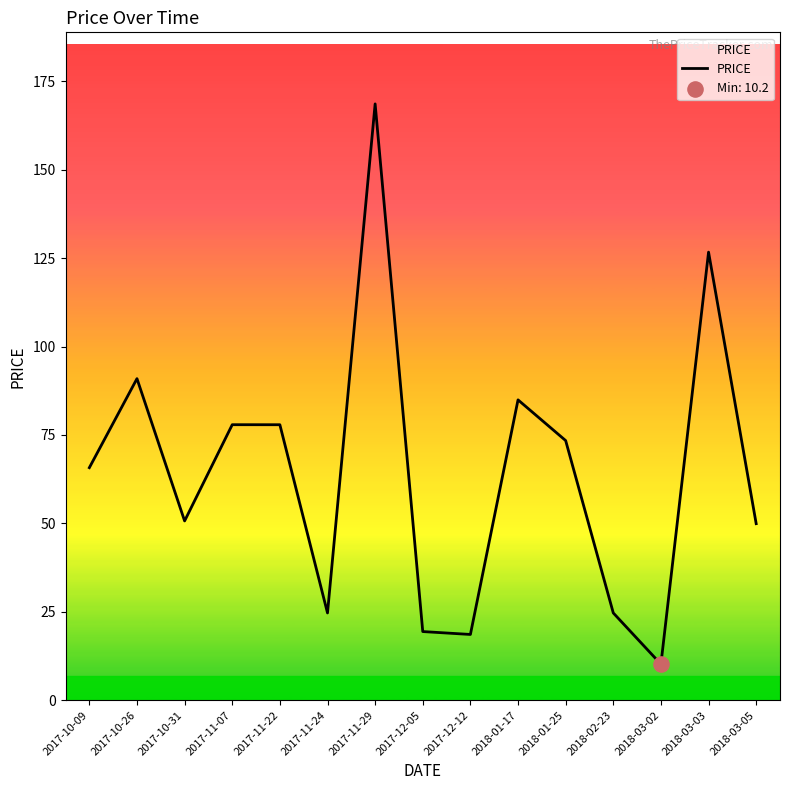

What is the ratio of the value at 2017-11-29 to the value at 2017-12-05?

8.7